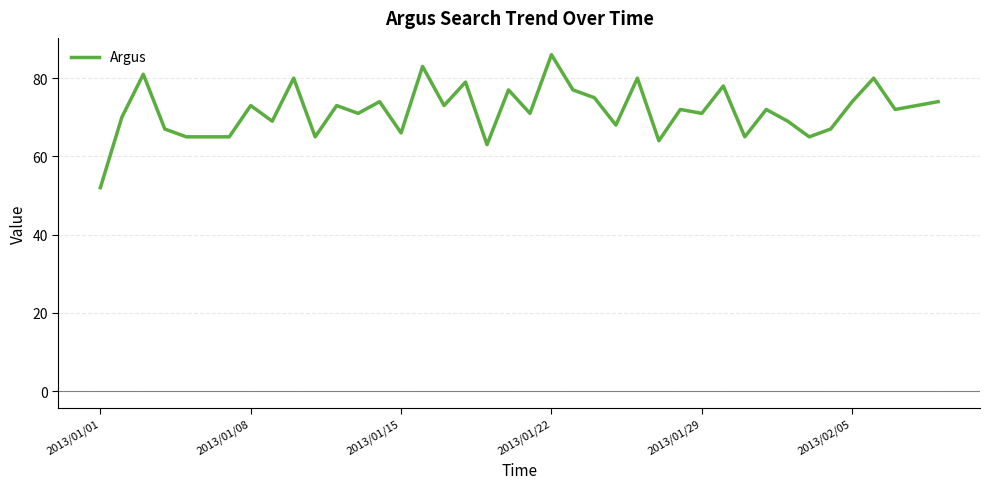

What is the difference between the maximum and minimum values?

34